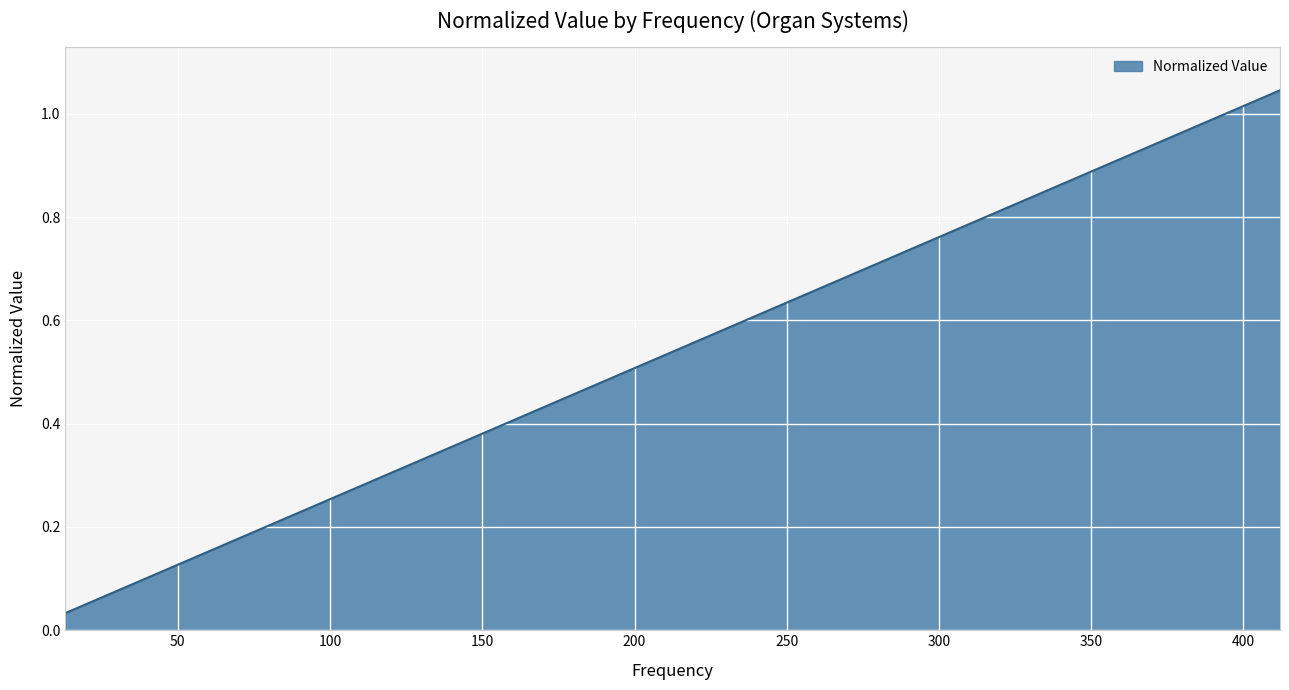

True or false: there are more than 2 points higher than both neighbors.

False